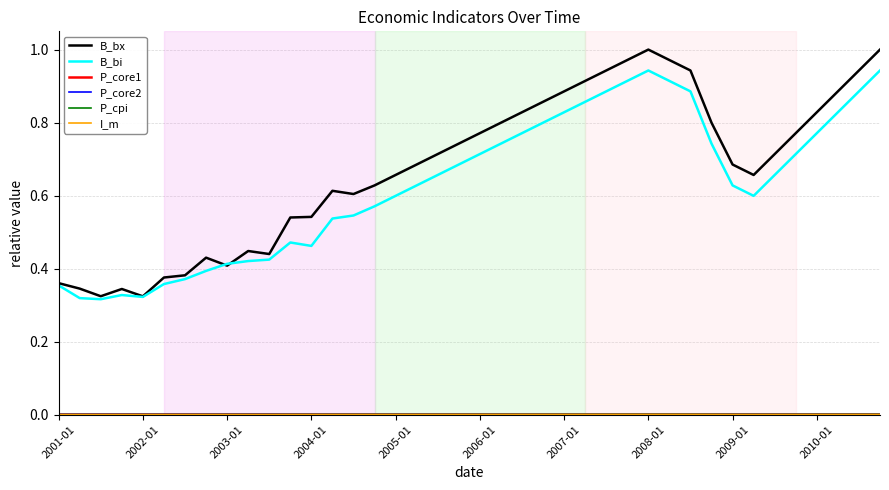

Which series has the largest total across all categories?

B_bx